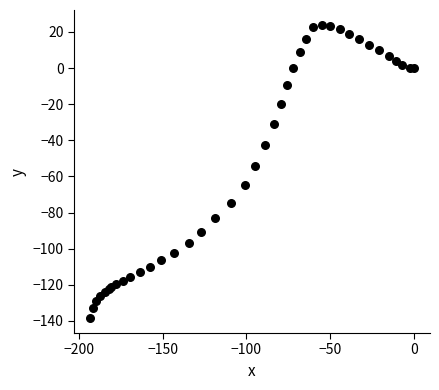

What Y value in the scatter plot is closest to -57?

-54.1